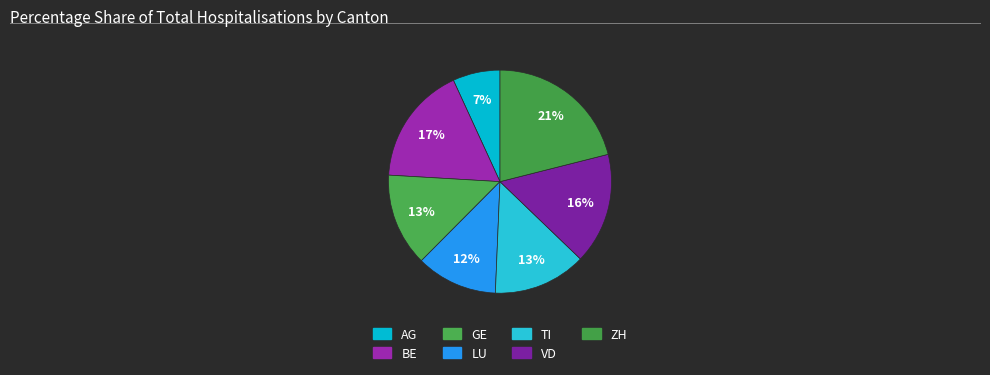

Rank the categories by value from highest to lowest.

ZH, BE, VD, GE, TI, LU, AG